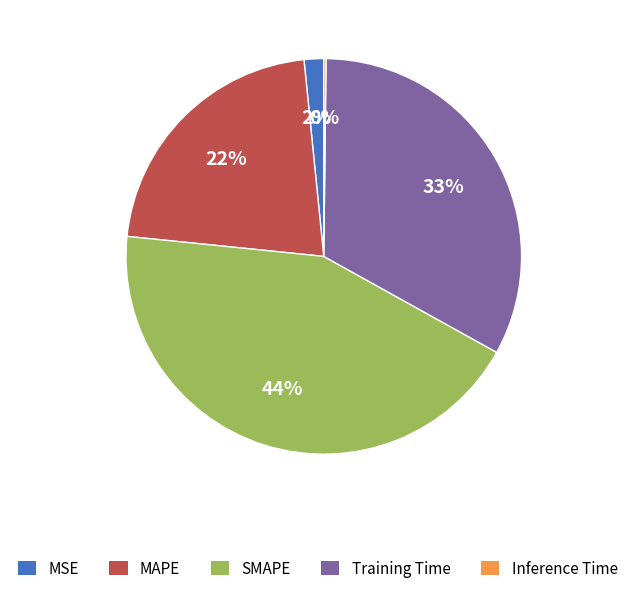

To the nearest percent, what is the average slice percentage?

20%